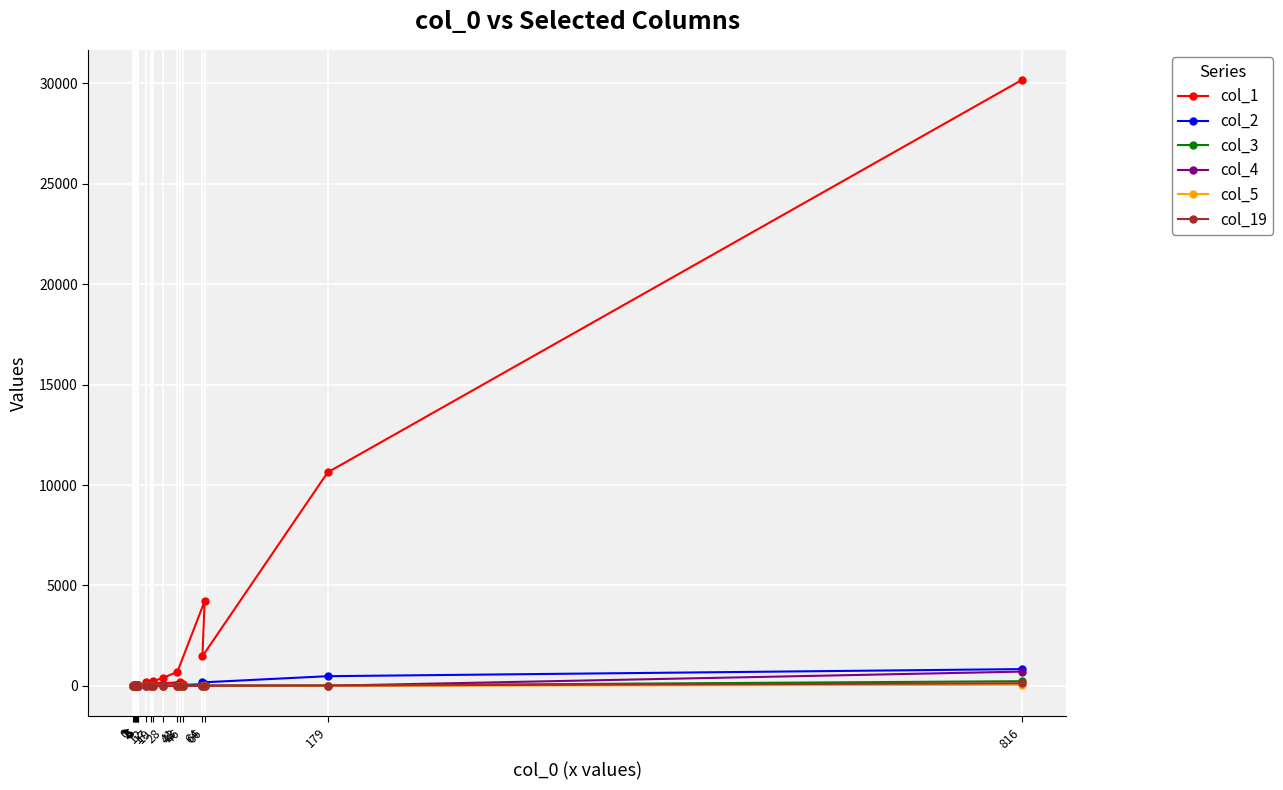

Is it true that col_2 equals 67 at 41?

False